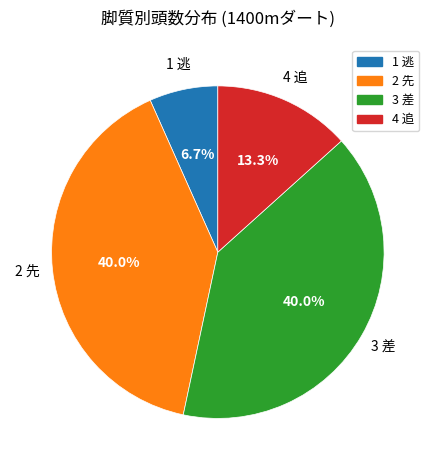

Is it true that 1 逃 is 17% of the pie?

False